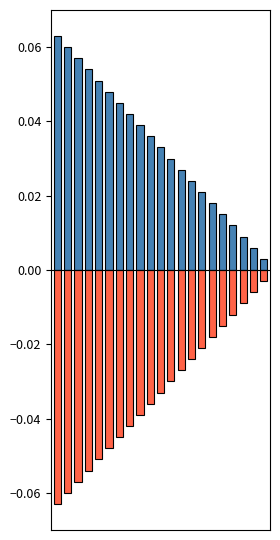

List the series in order of their peak value, highest first.

positive, negative